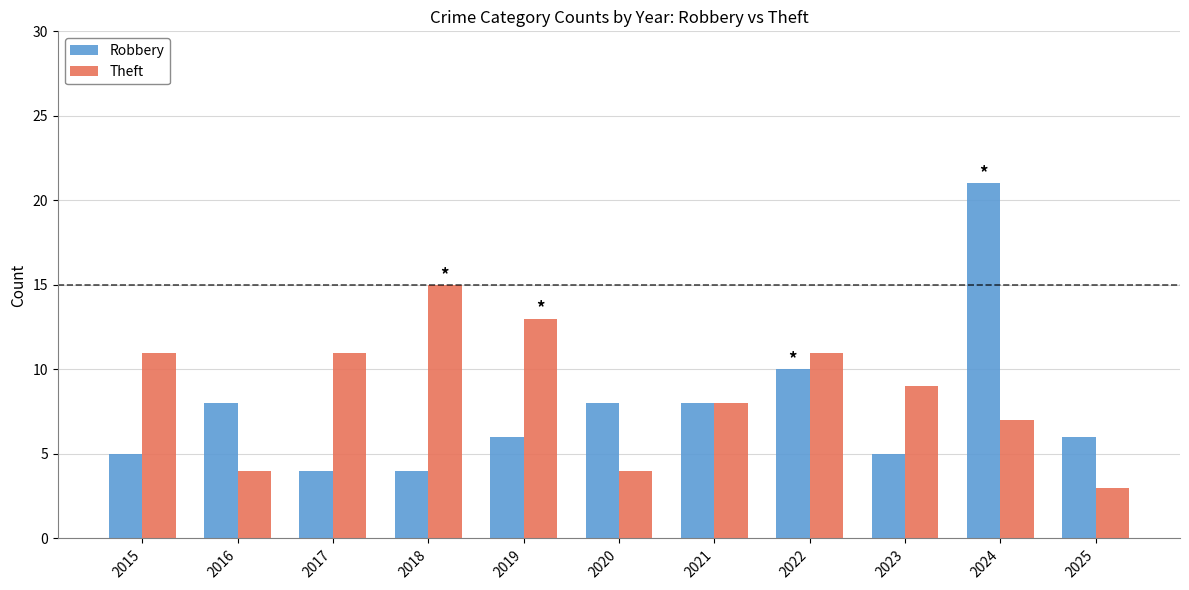

What is the difference between the Robbery values at 2022 and 2023?

5